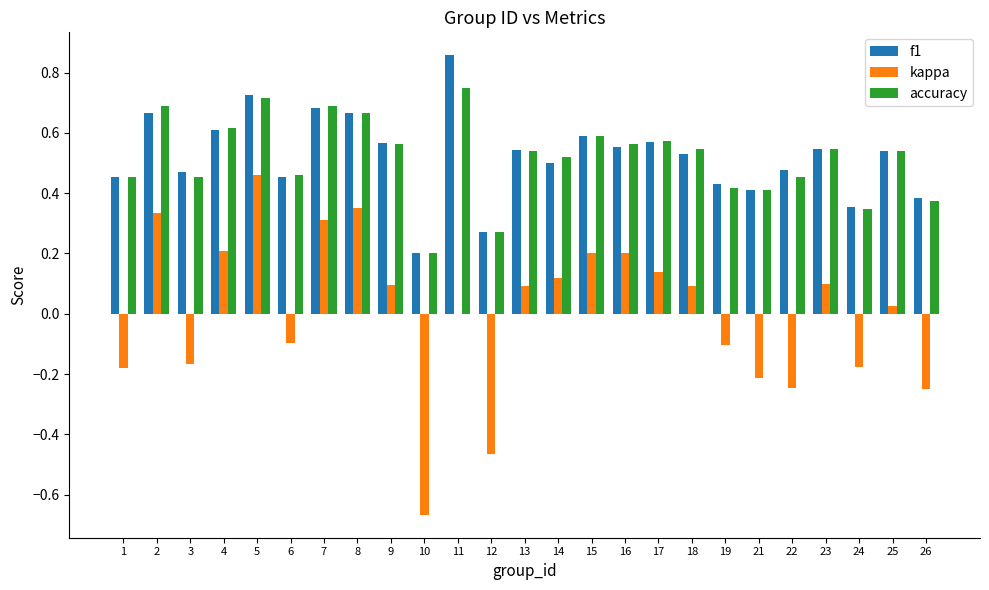

What is the sum of all accuracy values?

12.9